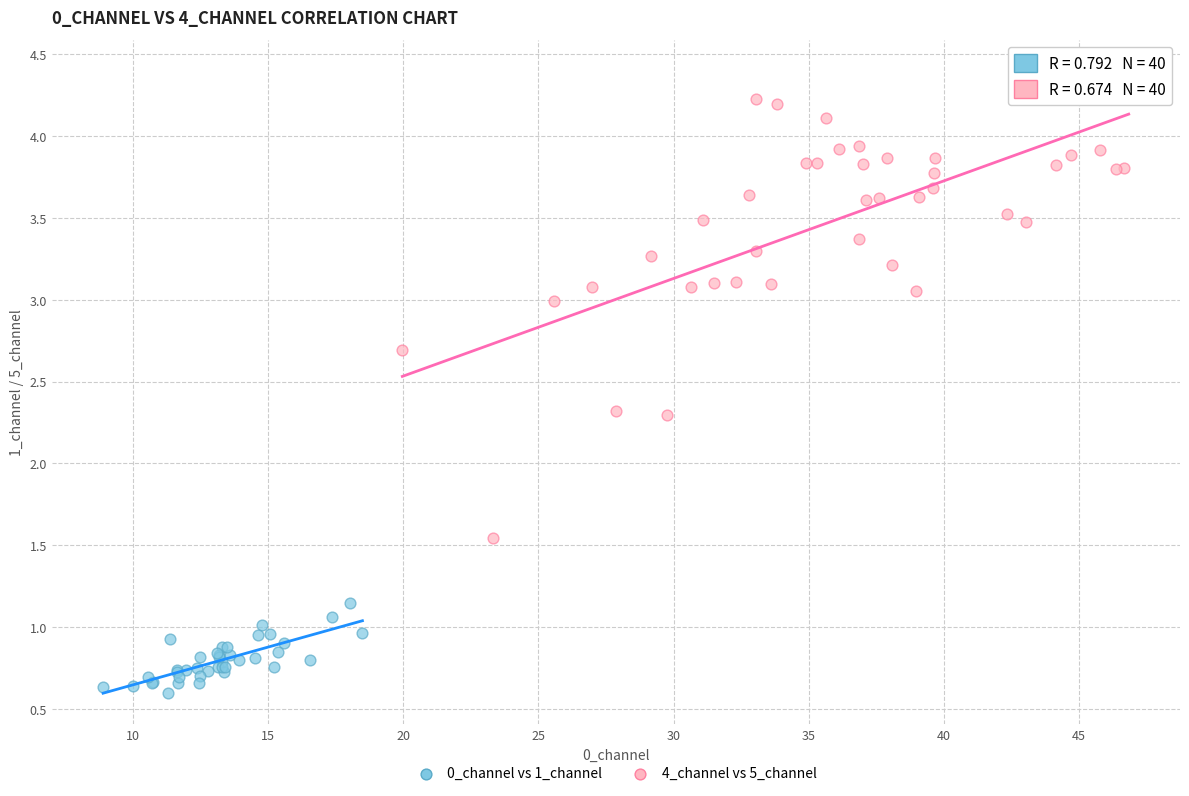

Which series reaches the minimum Y coordinate?

0_channel vs 1_channel